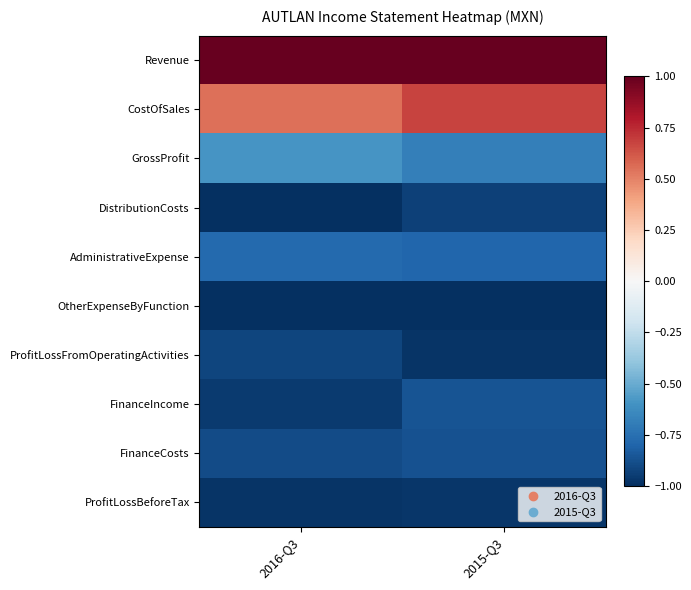

What is the difference between the highest and lowest values at 2016-Q3?

2.0